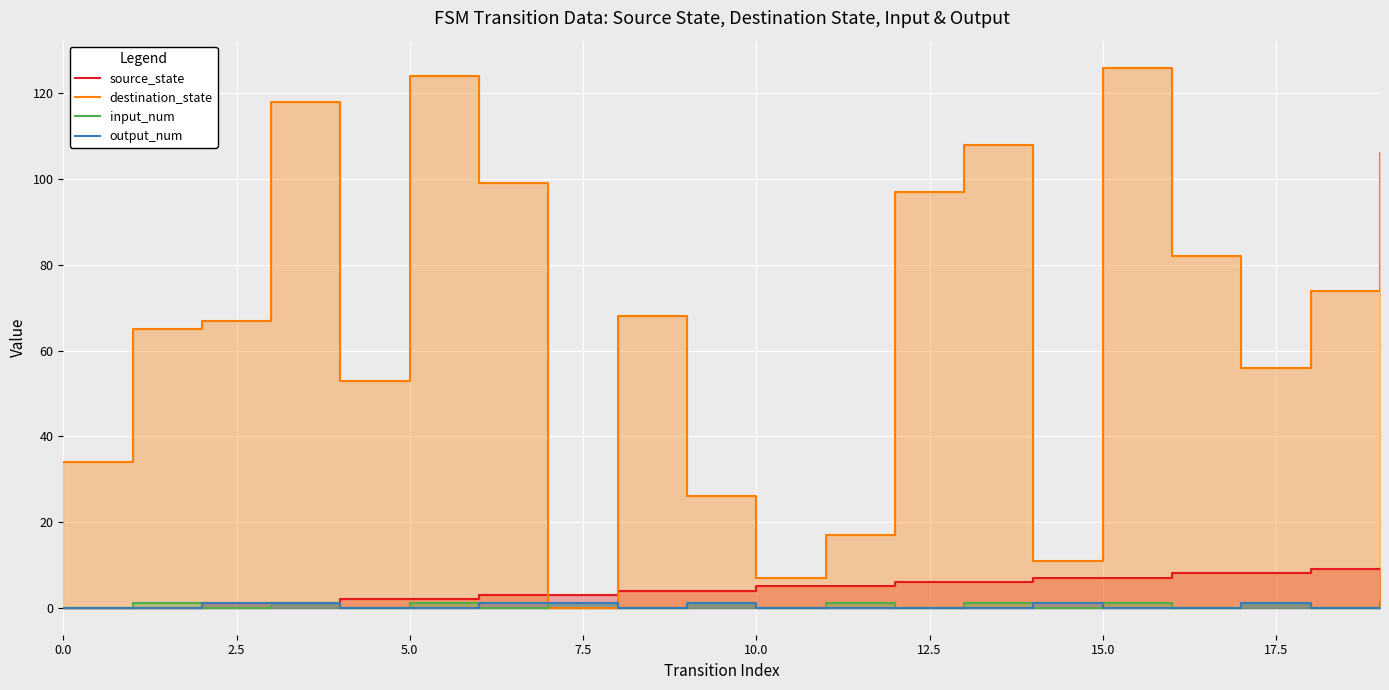

Which series changed the most between 7.5 and 15?

destination_state